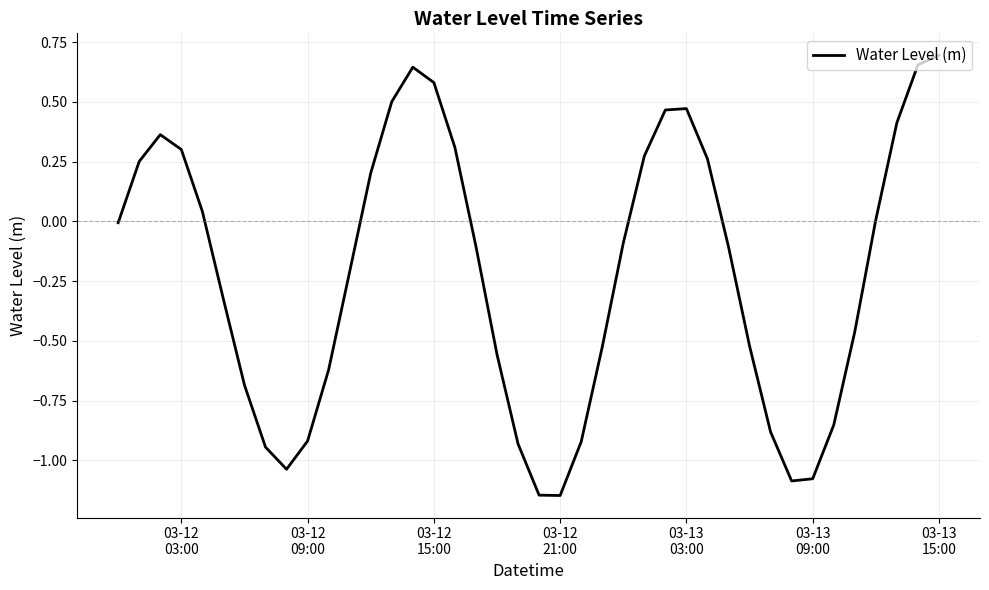

What is the difference between the maximum and minimum values?

1.8